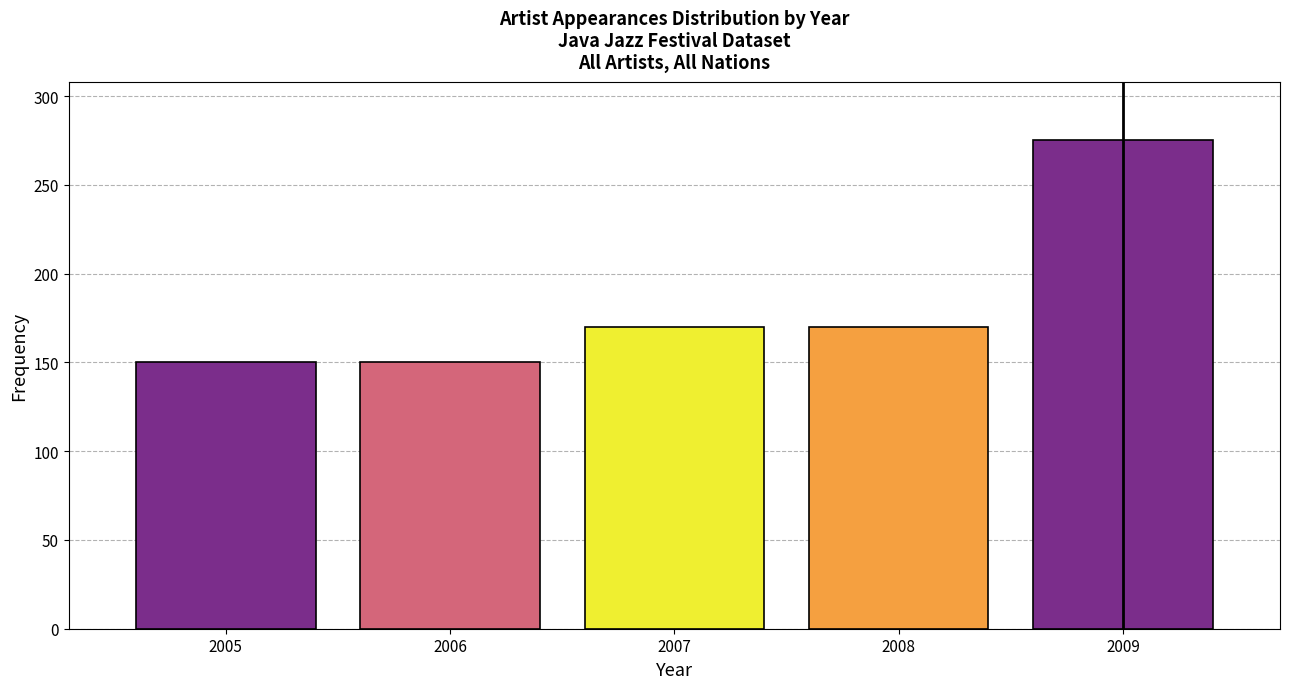

Reading left to right, extract all data points from this chart.

150	150	170	170	275